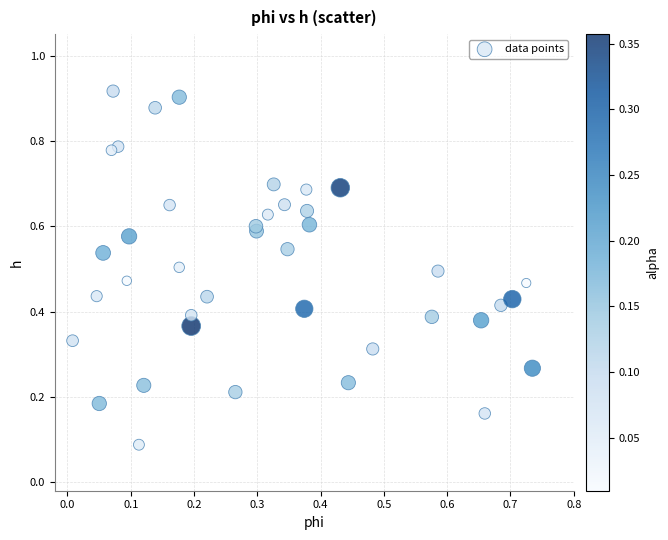

How many data points are displayed?

40